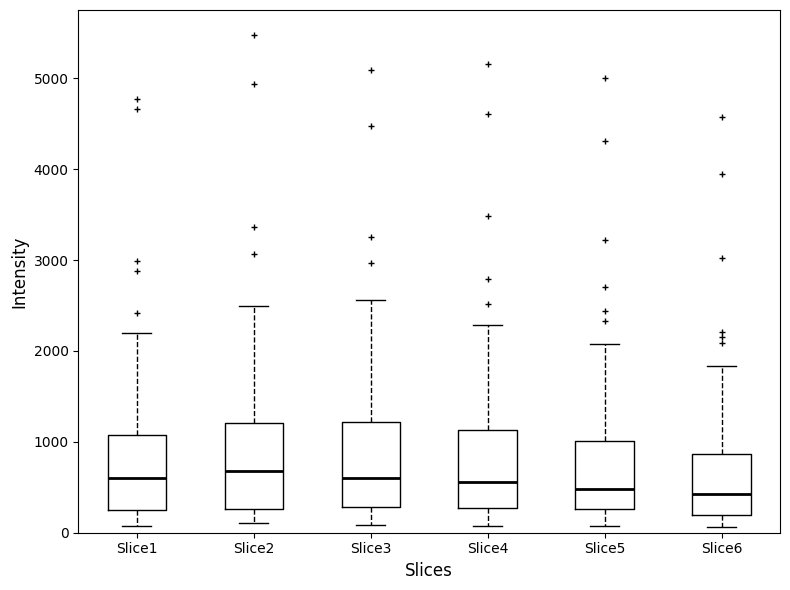

Reading left to right, read every box against the y-axis: the position of its median line, the range the box covers, and the ends of its whiskers. The values are not printed on the chart, so give them approximately, as read against the axis.

Slice1: median 600, box 300 to 1100, whiskers 100 to 2200
Slice2: median 700, box 300 to 1200, whiskers 100 to 2500
Slice3: median 600, box 300 to 1200, whiskers 100 to 2600
Slice4: median 600, box 300 to 1100, whiskers 100 to 2300
Slice5: median 500, box 300 to 1000, whiskers 100 to 2100
Slice6: median 400, box 200 to 900, whiskers 100 to 1800